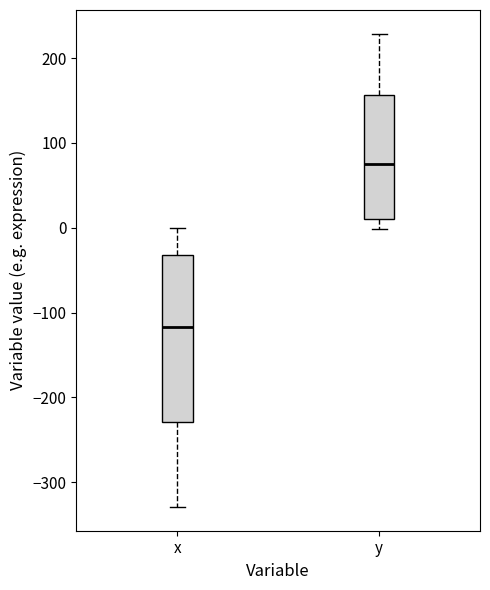

Reading left to right, read every box against the y-axis: the position of its median line, the range the box covers, and the ends of its whiskers. The values are not printed on the chart, so give them approximately, as read against the axis.

x: median -120, box -230 to -30, whiskers -330 to 0
y: median 70, box 10 to 160, whiskers 0 to 230